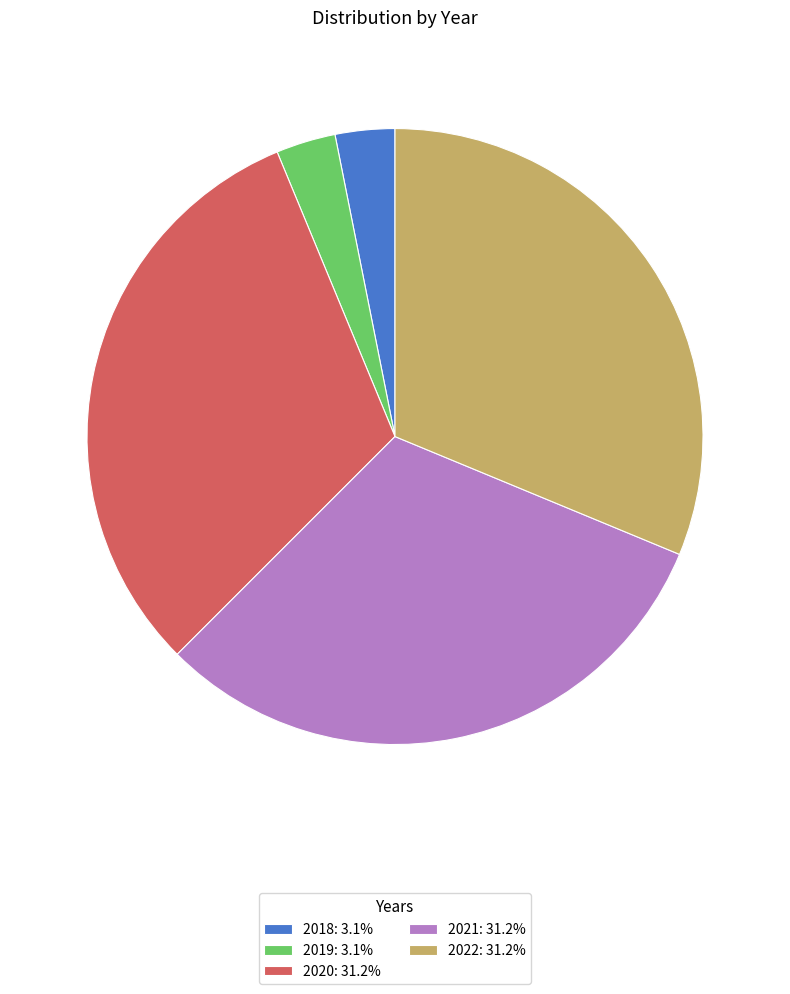

Does any single category account for the majority?

No